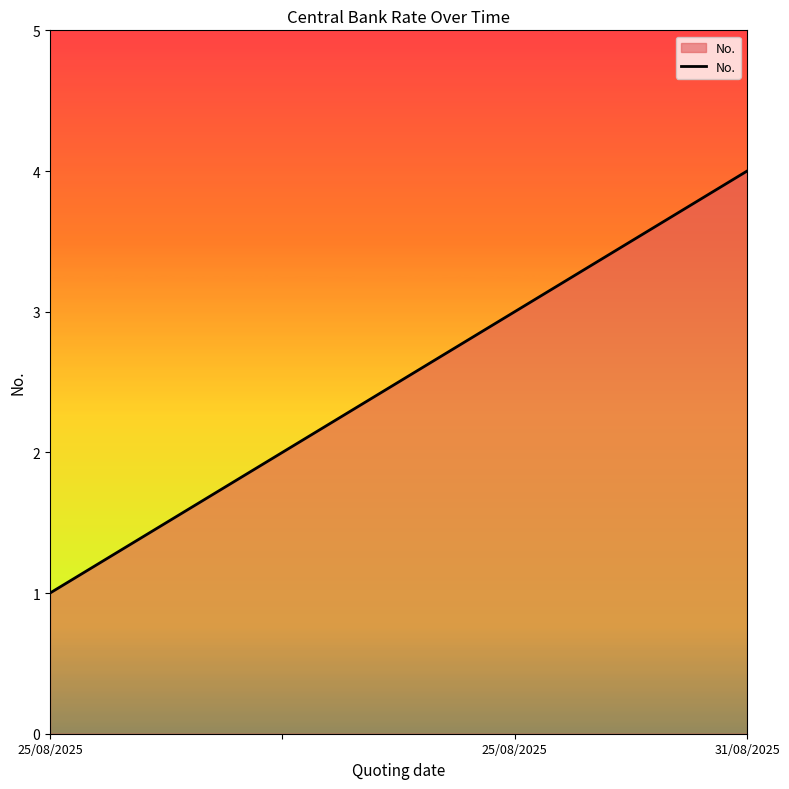

What is the difference between the maximum and minimum values?

3